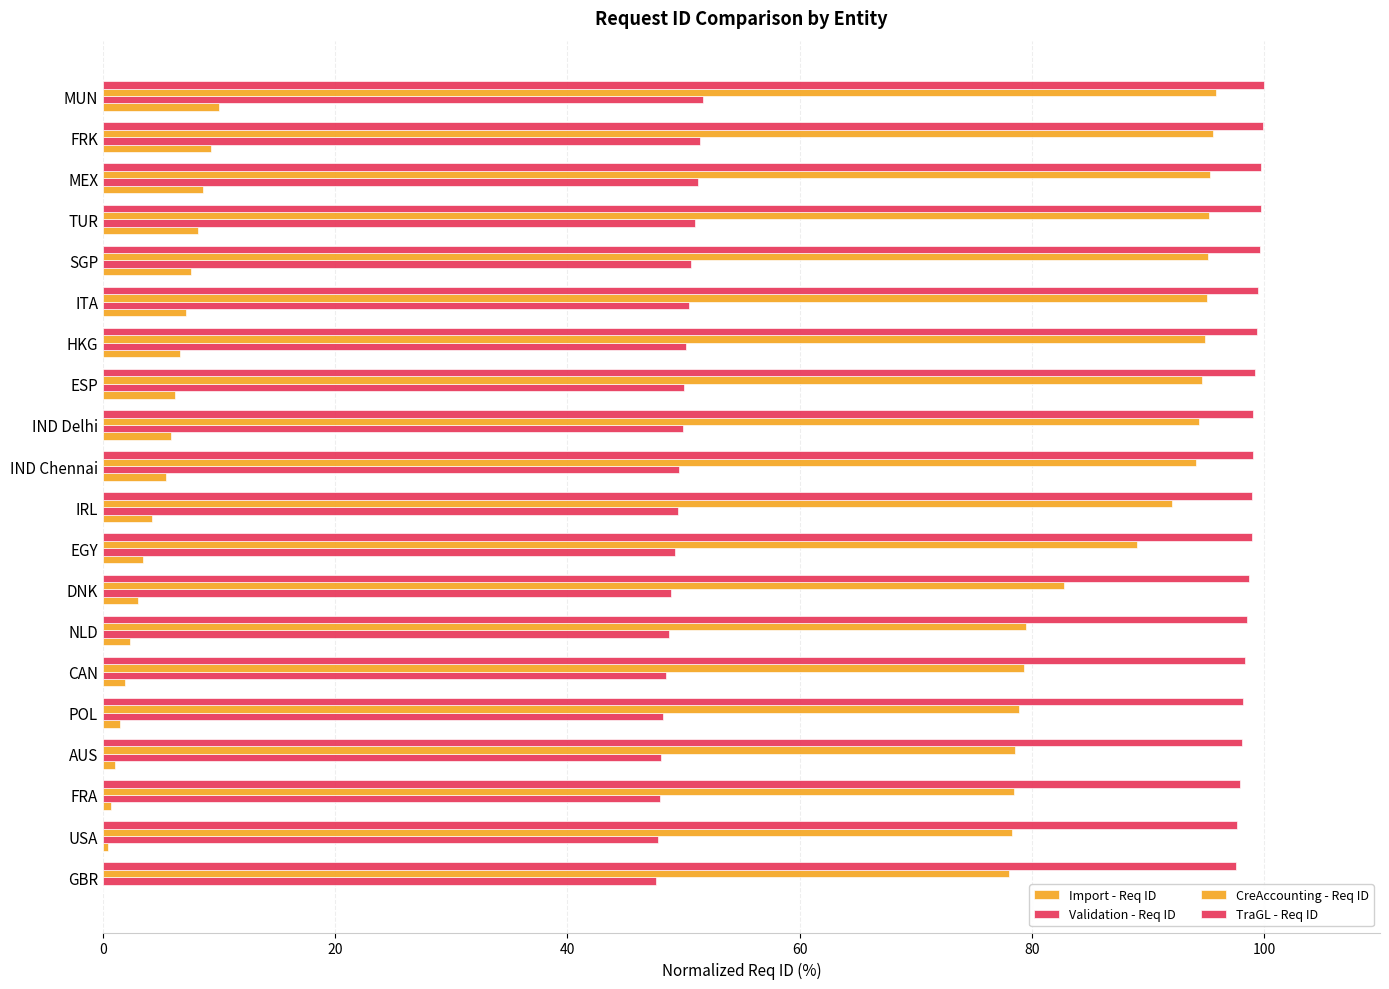

Count the number of data series in this chart.

4